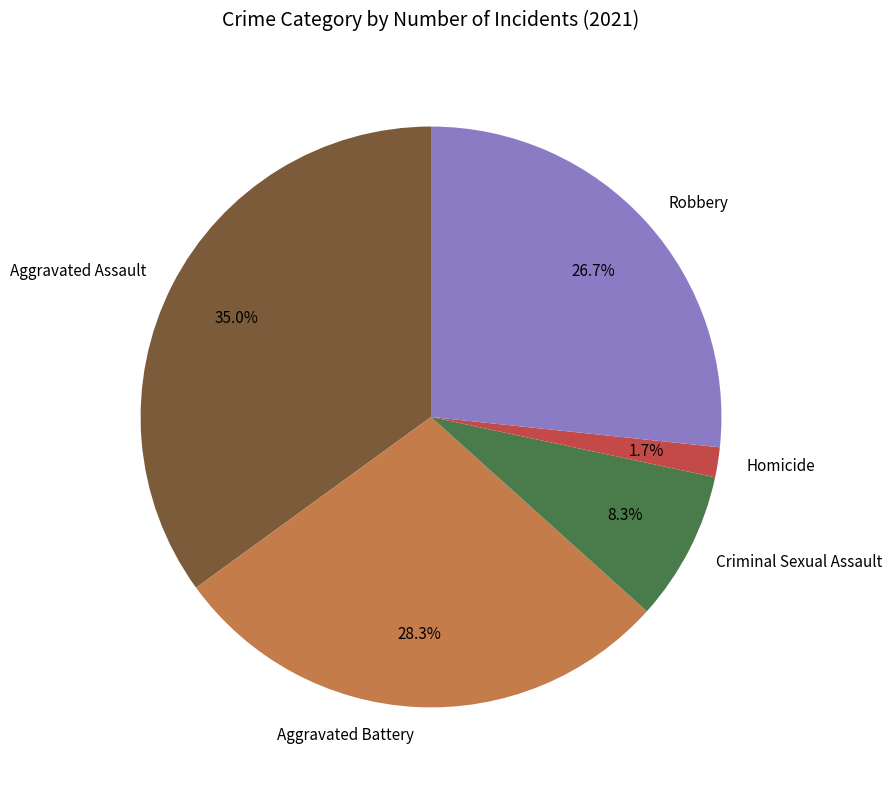

Which slice is the smallest?

Homicide